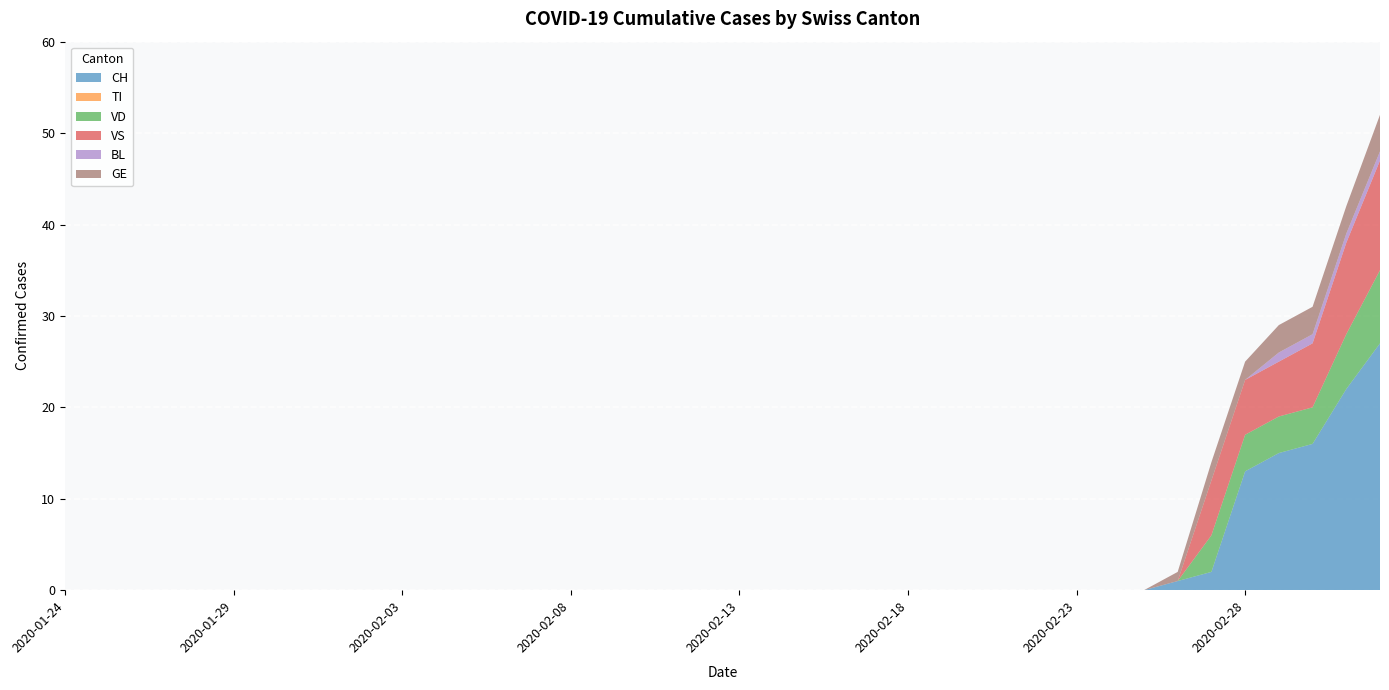

Reading left to right, what are all the values shown in this chart?

CH: 2020-01-24=0	2020-01-25=0	2020-01-26=0	2020-01-27=0	2020-01-28=0	2020-01-29=0	2020-01-30=0	2020-01-31=0	2020-02-01=0	2020-02-02=0	2020-02-03=0	2020-02-04=0	2020-02-05=0	2020-02-06=0	2020-02-07=0	2020-02-08=0	2020-02-09=0	2020-02-10=0	2020-02-11=0	2020-02-12=0	2020-02-13=0	2020-02-14=0	2020-02-15=0	2020-02-16=0	2020-02-17=0	2020-02-18=0	2020-02-19=0	2020-02-20=0	2020-02-21=0	2020-02-22=0	2020-02-23=0	2020-02-24=0	2020-02-25=0	2020-02-26=1	2020-02-27=2	2020-02-28=13	2020-02-29=15	2020-03-01=16	2020-03-02=22	2020-03-03=27
TI: 2020-01-24=0	2020-01-25=0	2020-01-26=0	2020-01-27=0	2020-01-28=0	2020-01-29=0	2020-01-30=0	2020-01-31=0	2020-02-01=0	2020-02-02=0	2020-02-03=0	2020-02-04=0	2020-02-05=0	2020-02-06=0	2020-02-07=0	2020-02-08=0	2020-02-09=0	2020-02-10=0	2020-02-11=0	2020-02-12=0	2020-02-13=0	2020-02-14=0	2020-02-15=0	2020-02-16=0	2020-02-17=0	2020-02-18=0	2020-02-19=0	2020-02-20=0	2020-02-21=0	2020-02-22=0	2020-02-23=0	2020-02-24=0	2020-02-25=0	2020-02-26=0	2020-02-27=0	2020-02-28=0	2020-02-29=0	2020-03-01=0	2020-03-02=0	2020-03-03=0
VD: 2020-01-24=0	2020-01-25=0	2020-01-26=0	2020-01-27=0	2020-01-28=0	2020-01-29=0	2020-01-30=0	2020-01-31=0	2020-02-01=0	2020-02-02=0	2020-02-03=0	2020-02-04=0	2020-02-05=0	2020-02-06=0	2020-02-07=0	2020-02-08=0	2020-02-09=0	2020-02-10=0	2020-02-11=0	2020-02-12=0	2020-02-13=0	2020-02-14=0	2020-02-15=0	2020-02-16=0	2020-02-17=0	2020-02-18=0	2020-02-19=0	2020-02-20=0	2020-02-21=0	2020-02-22=0	2020-02-23=0	2020-02-24=0	2020-02-25=0	2020-02-26=0	2020-02-27=4	2020-02-28=4	2020-02-29=4	2020-03-01=4	2020-03-02=6	2020-03-03=8
VS: 2020-01-24=0	2020-01-25=0	2020-01-26=0	2020-01-27=0	2020-01-28=0	2020-01-29=0	2020-01-30=0	2020-01-31=0	2020-02-01=0	2020-02-02=0	2020-02-03=0	2020-02-04=0	2020-02-05=0	2020-02-06=0	2020-02-07=0	2020-02-08=0	2020-02-09=0	2020-02-10=0	2020-02-11=0	2020-02-12=0	2020-02-13=0	2020-02-14=0	2020-02-15=0	2020-02-16=0	2020-02-17=0	2020-02-18=0	2020-02-19=0	2020-02-20=0	2020-02-21=0	2020-02-22=0	2020-02-23=0	2020-02-24=0	2020-02-25=0	2020-02-26=0	2020-02-27=6	2020-02-28=6	2020-02-29=6	2020-03-01=7	2020-03-02=10	2020-03-03=12
BL: 2020-01-24=0	2020-01-25=0	2020-01-26=0	2020-01-27=0	2020-01-28=0	2020-01-29=0	2020-01-30=0	2020-01-31=0	2020-02-01=0	2020-02-02=0	2020-02-03=0	2020-02-04=0	2020-02-05=0	2020-02-06=0	2020-02-07=0	2020-02-08=0	2020-02-09=0	2020-02-10=0	2020-02-11=0	2020-02-12=0	2020-02-13=0	2020-02-14=0	2020-02-15=0	2020-02-16=0	2020-02-17=0	2020-02-18=0	2020-02-19=0	2020-02-20=0	2020-02-21=0	2020-02-22=0	2020-02-23=0	2020-02-24=0	2020-02-25=0	2020-02-26=0	2020-02-27=0	2020-02-28=0	2020-02-29=1	2020-03-01=1	2020-03-02=1	2020-03-03=1
GE: 2020-01-24=0	2020-01-25=0	2020-01-26=0	2020-01-27=0	2020-01-28=0	2020-01-29=0	2020-01-30=0	2020-01-31=0	2020-02-01=0	2020-02-02=0	2020-02-03=0	2020-02-04=0	2020-02-05=0	2020-02-06=0	2020-02-07=0	2020-02-08=0	2020-02-09=0	2020-02-10=0	2020-02-11=0	2020-02-12=0	2020-02-13=0	2020-02-14=0	2020-02-15=0	2020-02-16=0	2020-02-17=0	2020-02-18=0	2020-02-19=0	2020-02-20=0	2020-02-21=0	2020-02-22=0	2020-02-23=0	2020-02-24=0	2020-02-25=0	2020-02-26=1	2020-02-27=2	2020-02-28=2	2020-02-29=3	2020-03-01=3	2020-03-02=3	2020-03-03=4